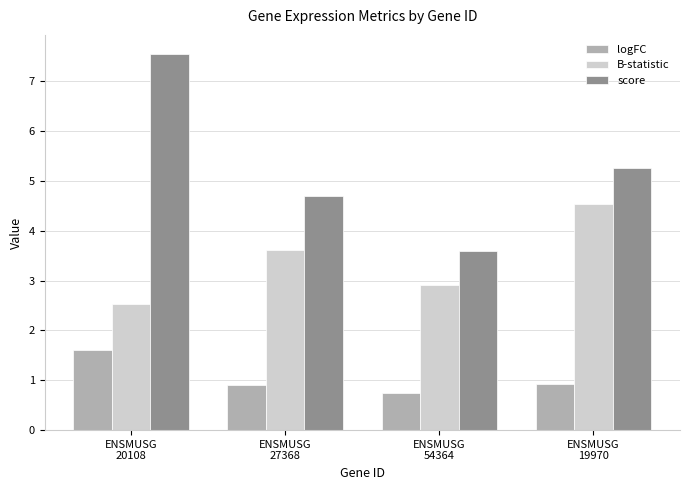

How many B-statistic values are between 2 and 4?

3